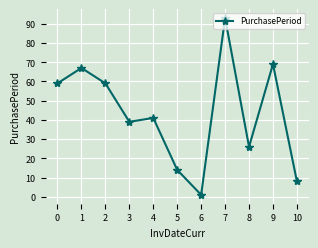

Reading left to right, what are all the values shown in this chart?

0=59	1=67	2=59	3=39	4=41	5=14	6=1	7=93	8=26	9=69	10=8